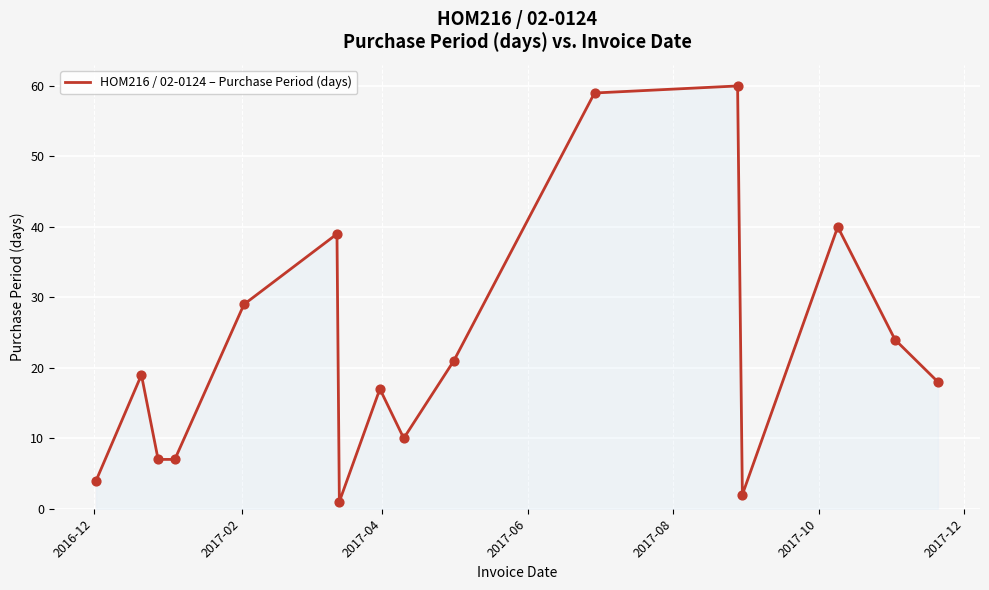

What is the maximum value shown in the chart?

60